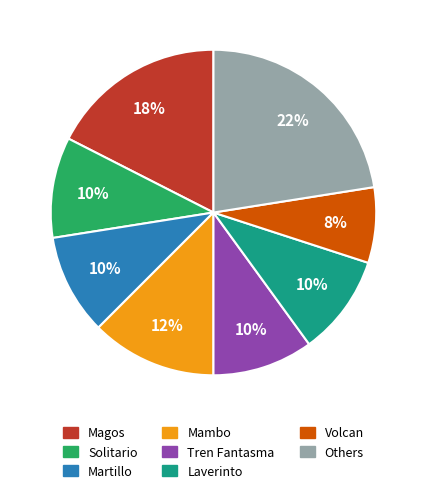

What percentage is the Volcan slice, to the nearest percent?

7%